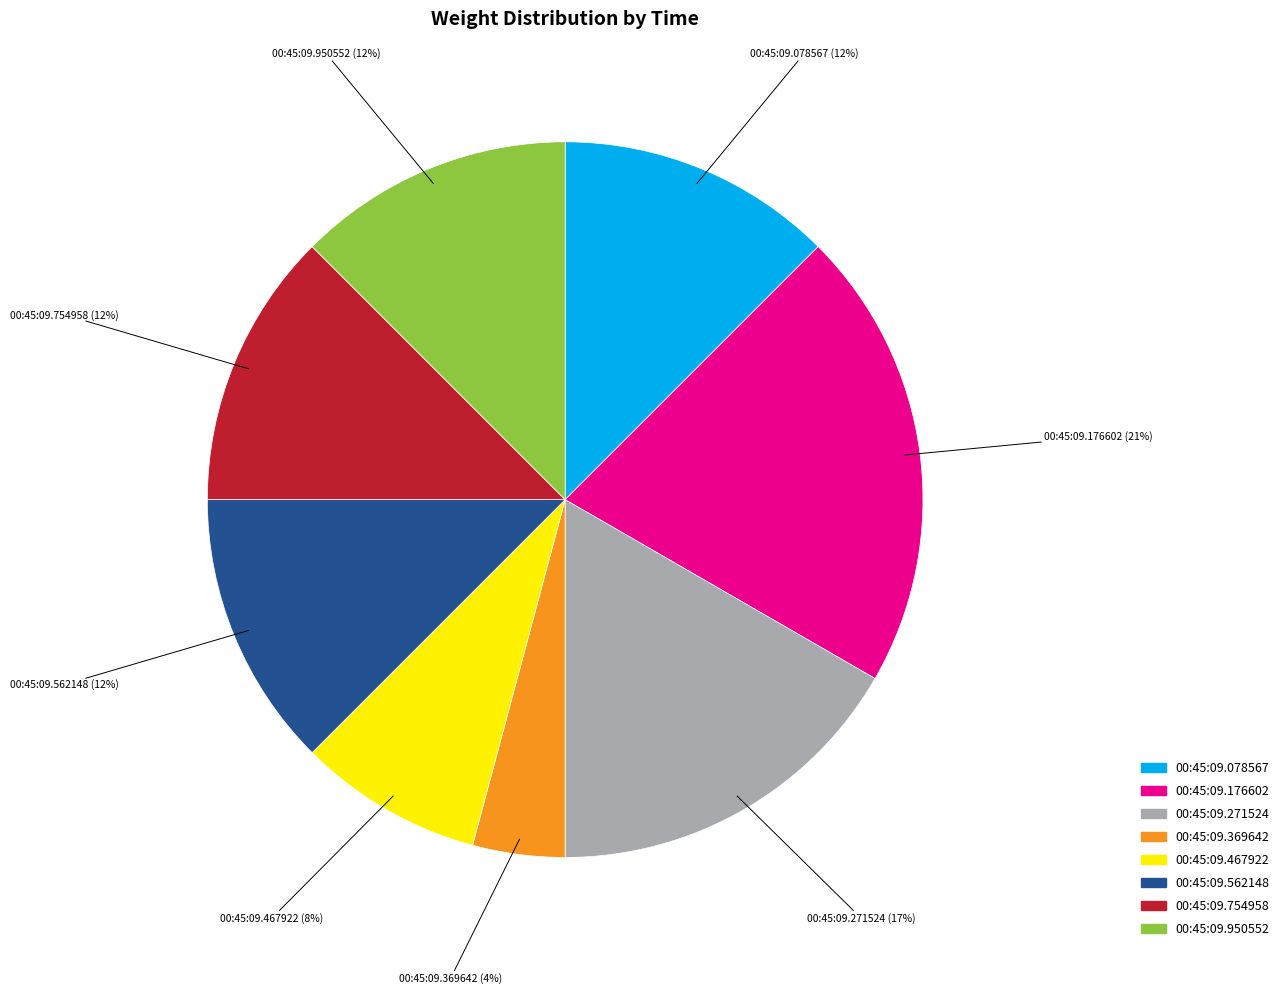

Between 00:45:09.271524 and 00:45:09.176602, which is larger?

00:45:09.176602